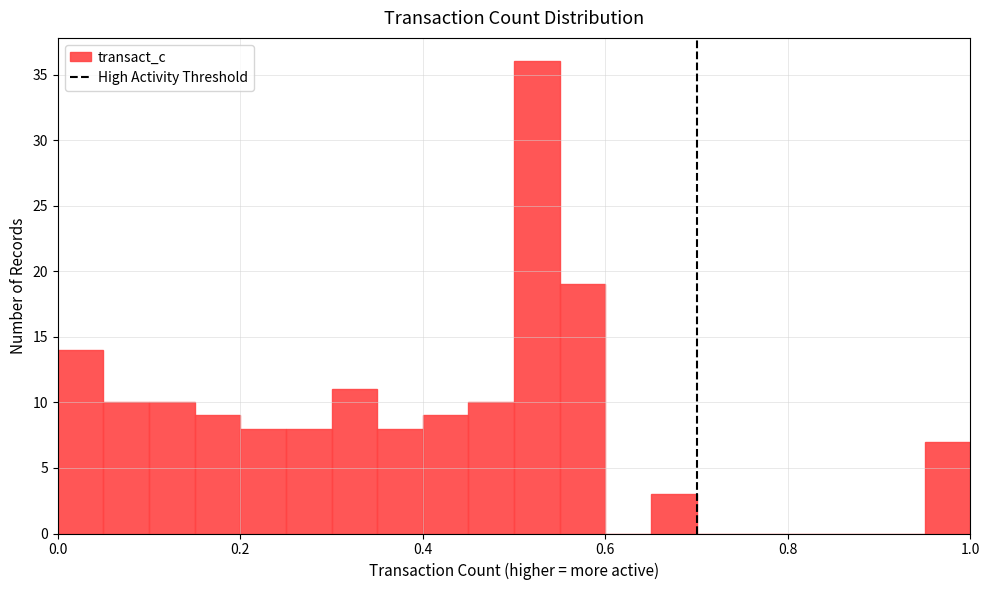

Read against the x-axis, roughly where is the centre of the tallest bar?

0.52